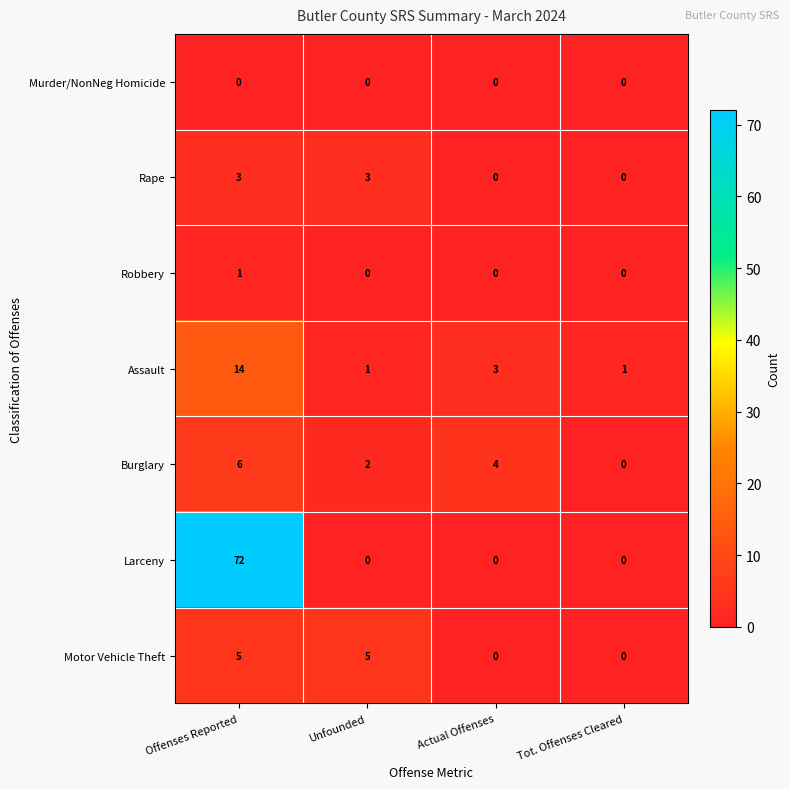

What is the difference between the second highest and second lowest values in the Motor Vehicle Theft series?

5